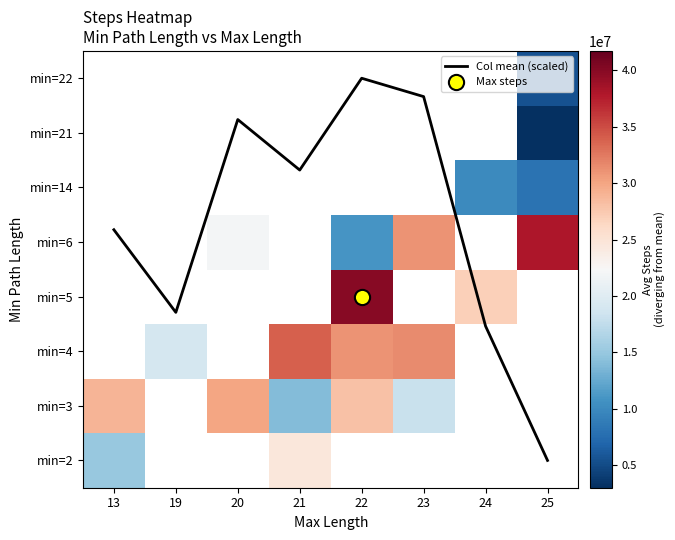

Where does the Col mean (scaled) series first go above 5?

20